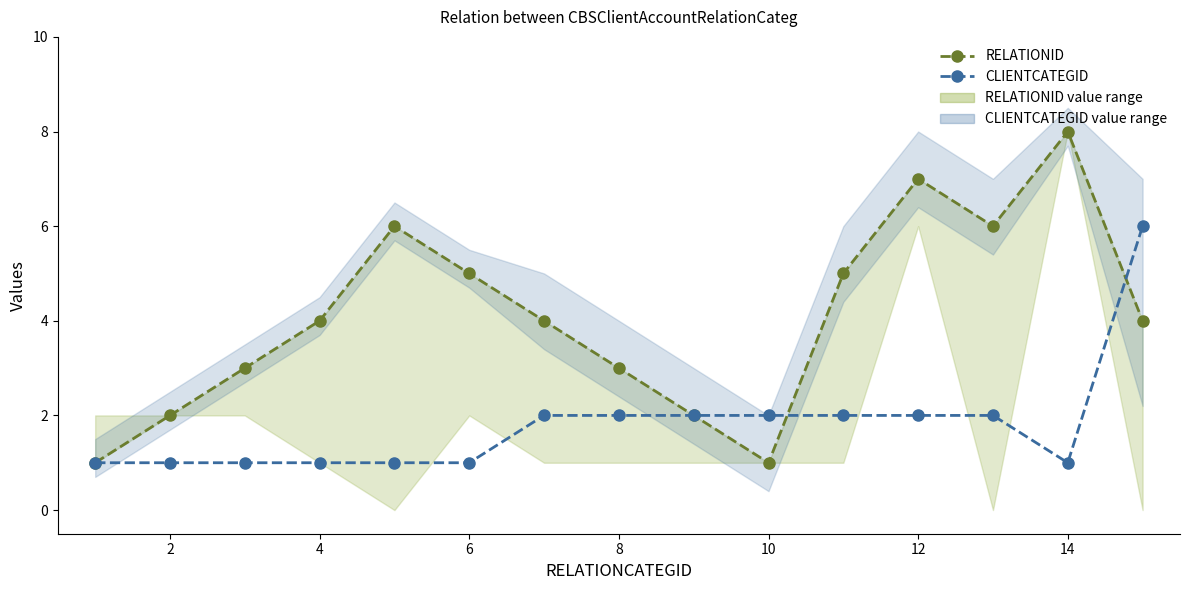

The RELATIONID series shows 2 at 8. True or false?

False